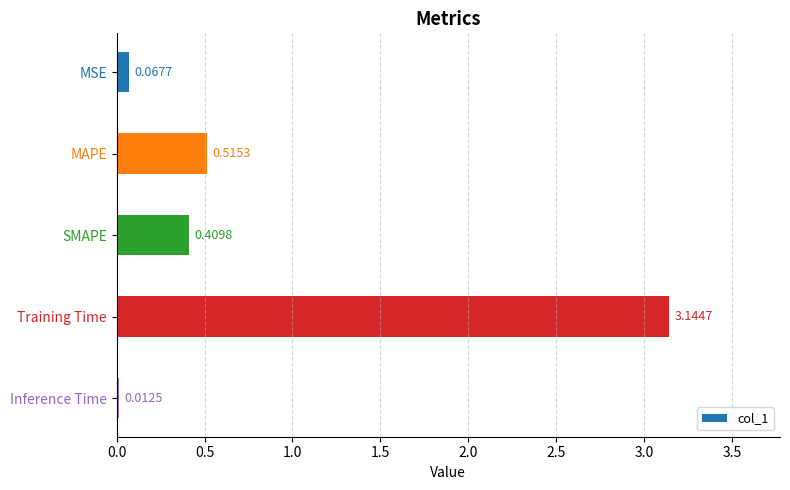

What is the difference between the values at Training Time and SMAPE?

2.7